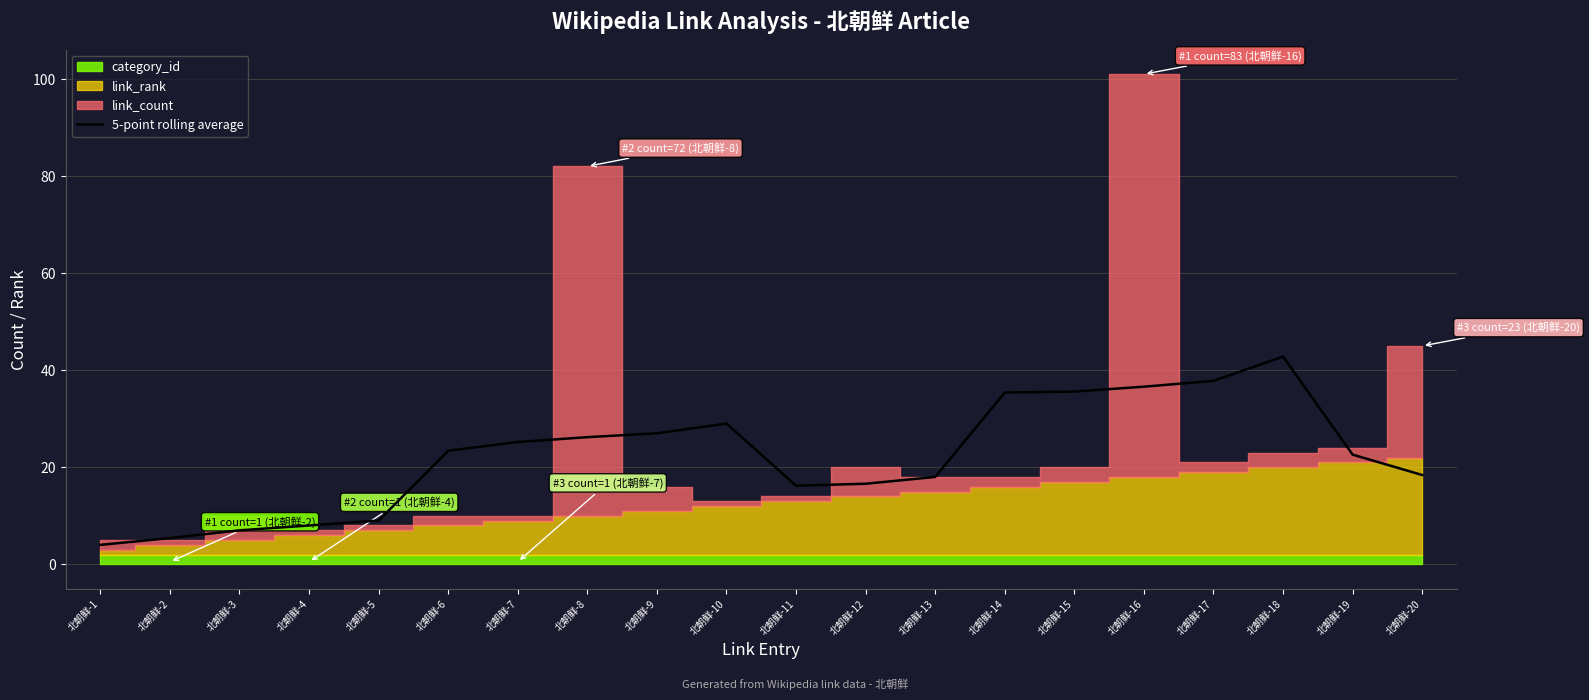

What is the lowest value of the 5-point rolling average series?

4.0